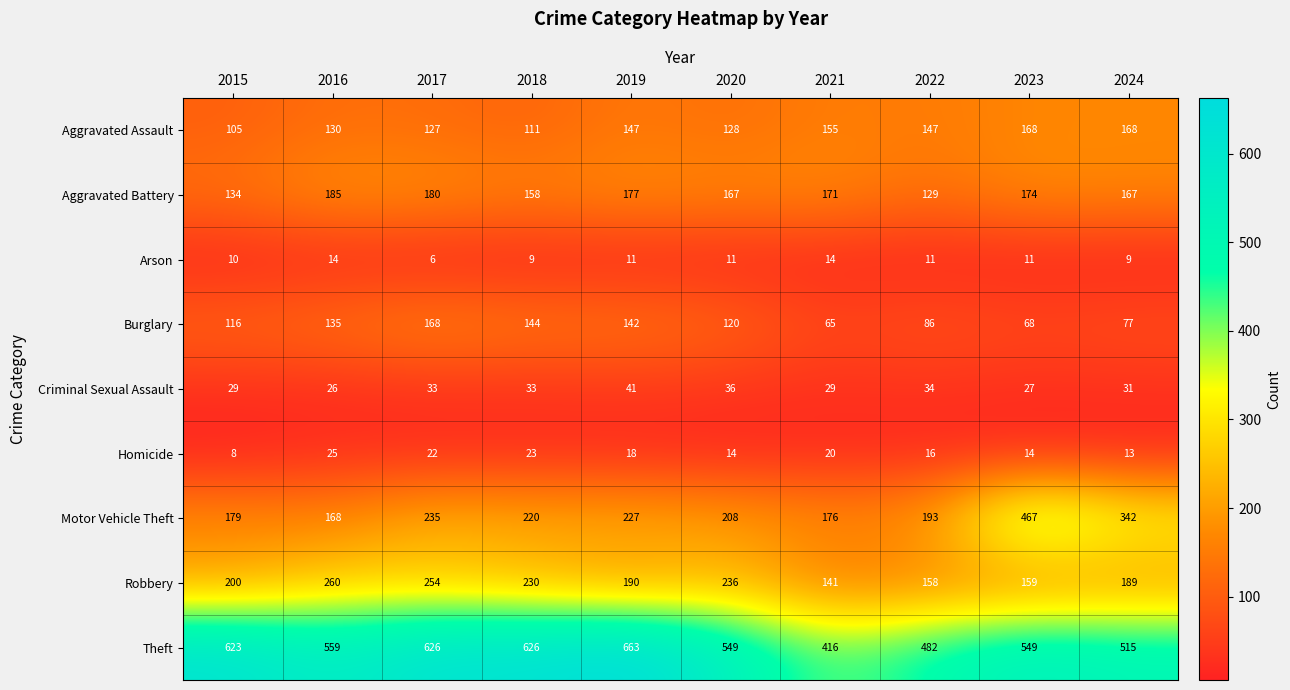

At how many categories does at least one series exceed 575?

4